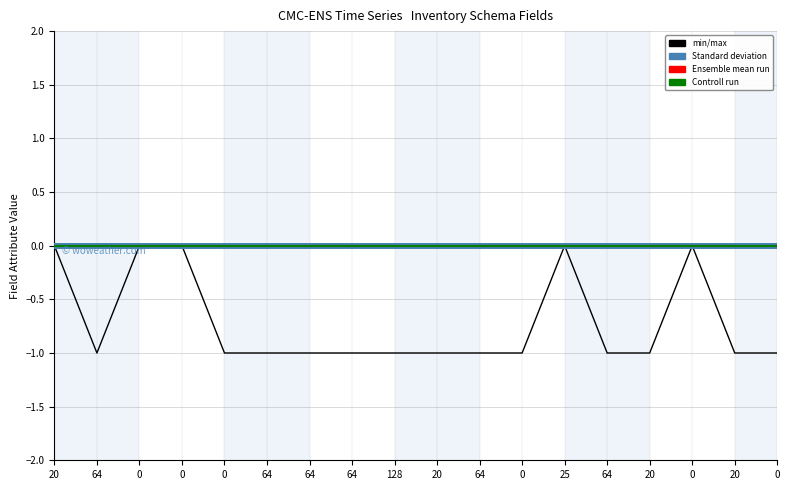

Does the chart display data point markers on the line(s)?

No